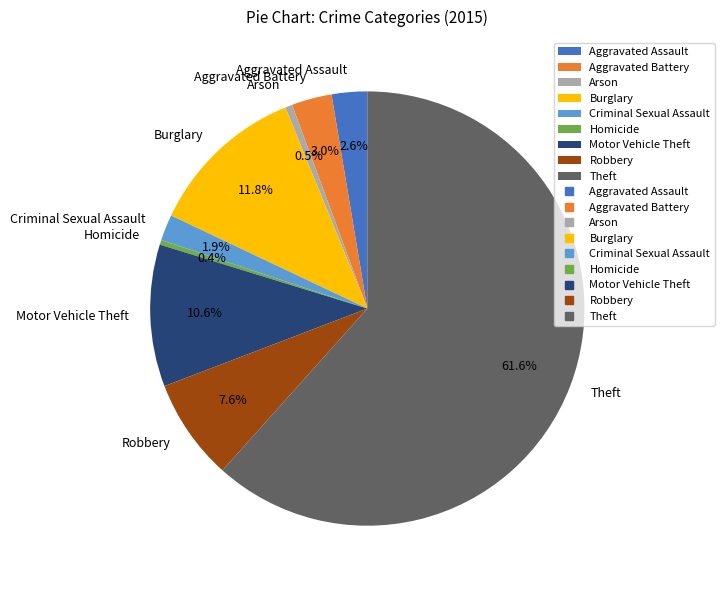

Is Arson the majority of the pie?

No